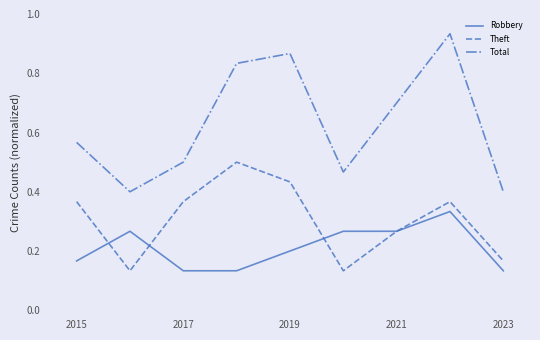

Which series has the largest range (max minus min)?

Total